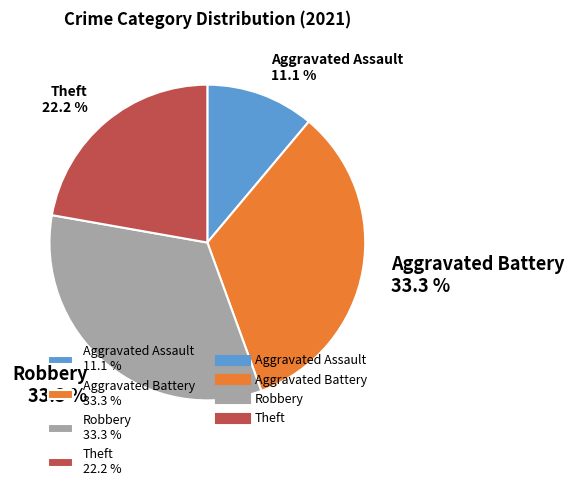

Do Robbery and Aggravated Battery together represent more than half of the pie?

Yes